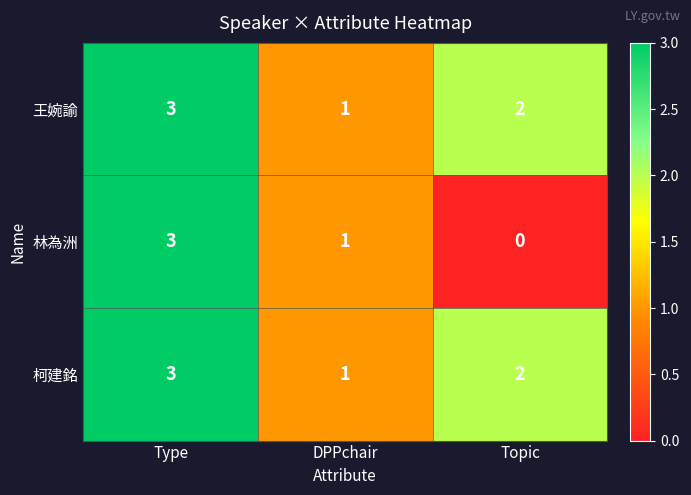

How many series are shown in this chart?

3